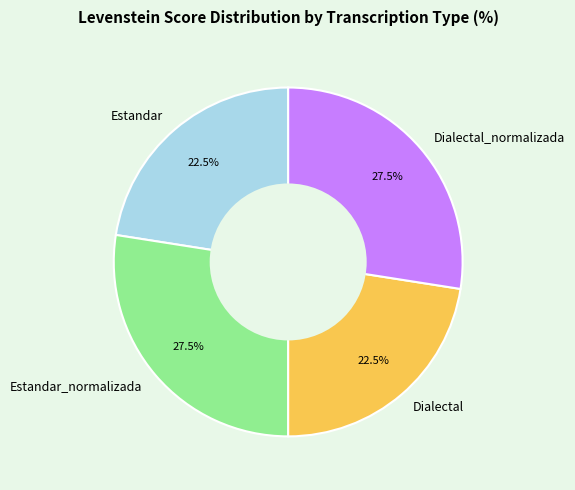

Which has a higher value, Dialectal or Dialectal_normalizada?

Dialectal_normalizada